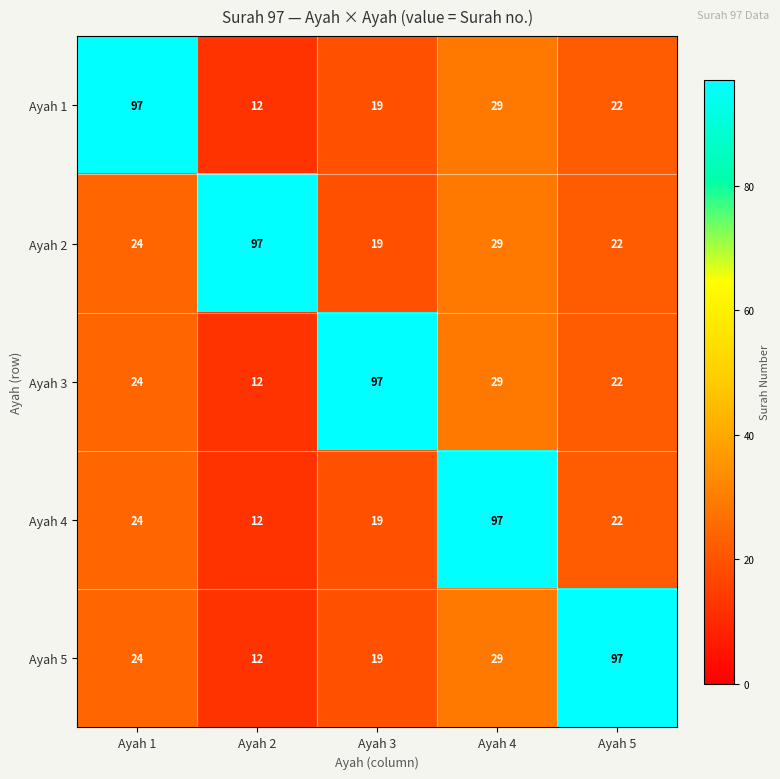

Read the Ayah 4 value at Ayah 2, to the nearest 10.

10